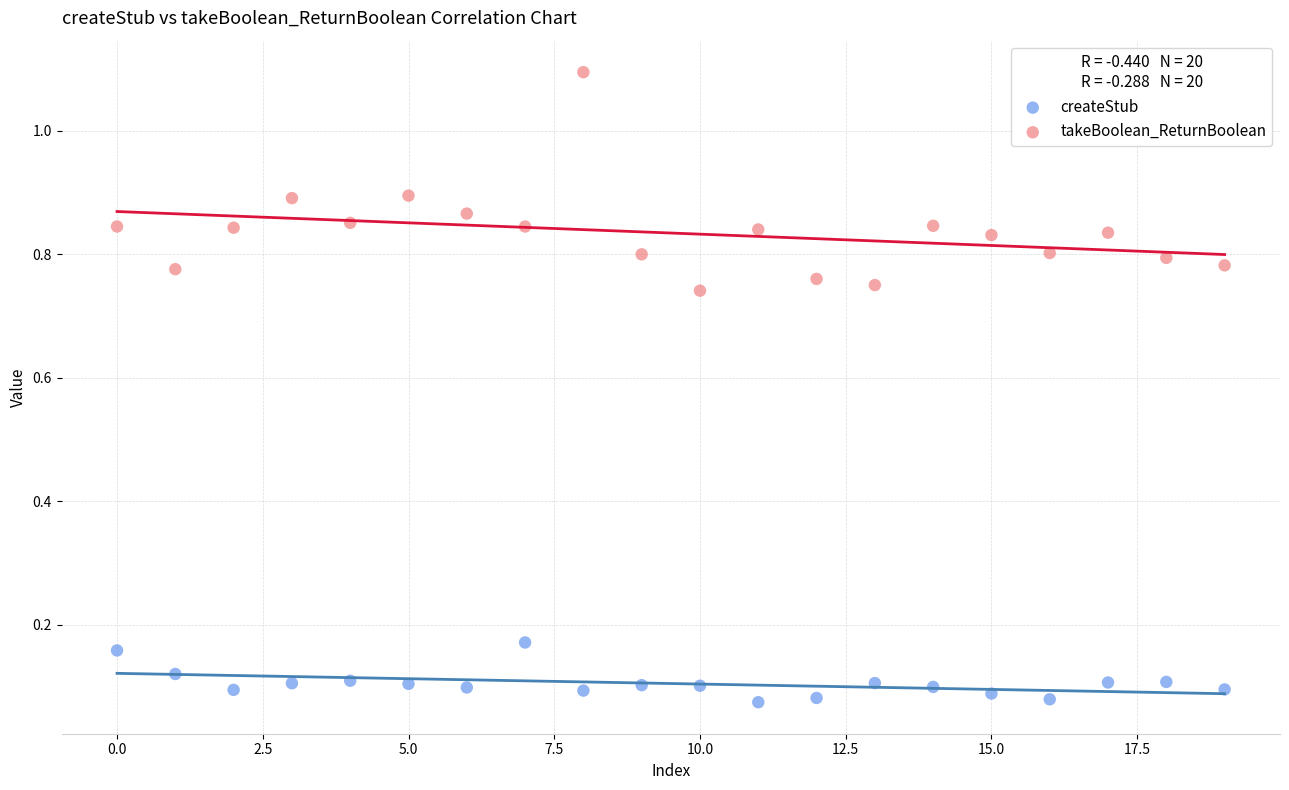

Which series has the widest spread of Y values?

takeBoolean_ReturnBoolean